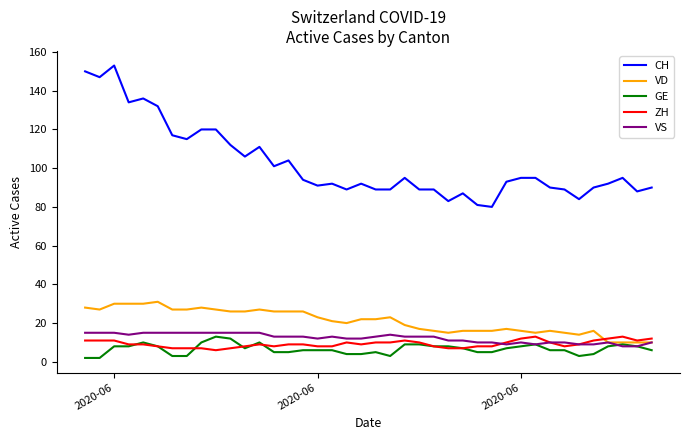

True or false: GE and CH intersect in this chart.

False